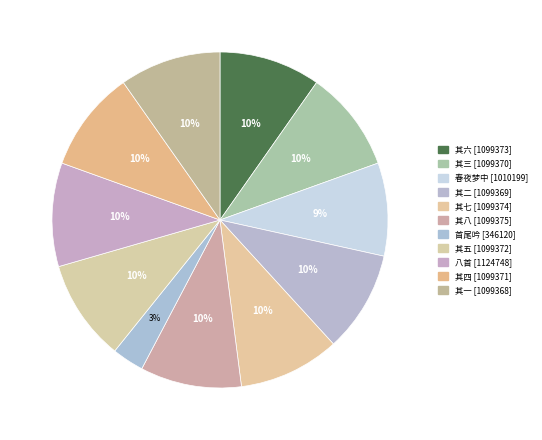

How many segments does this pie chart have?

11